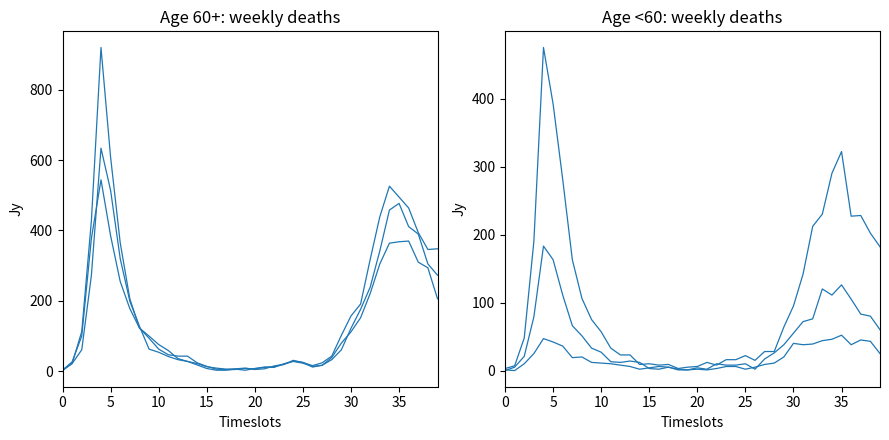

Is this an area chart (filled region under the line)?

No